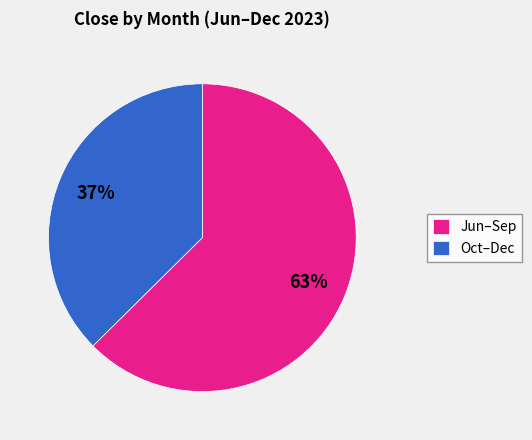

Combined, do Oct–Dec and Jun–Sep account for over 50%?

Yes